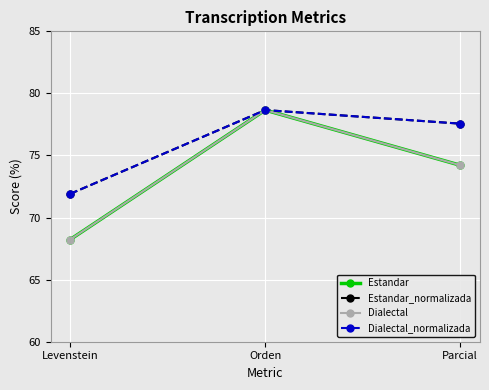

Between Levenstein and Orden, which series saw the biggest shift?

Estandar